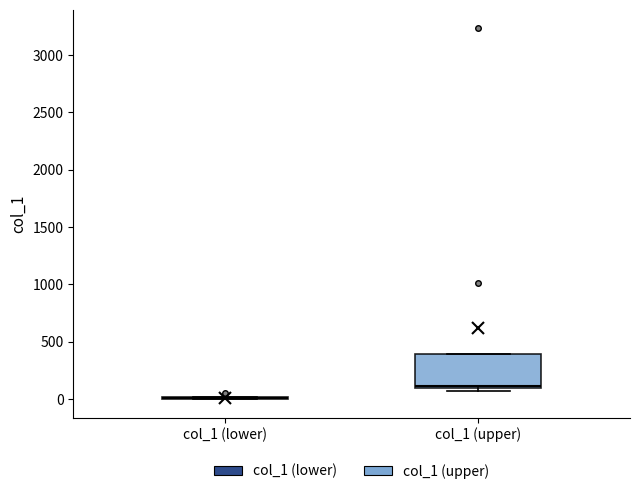

Reading left to right, transcribe this box plot: for each box, give where its median line is, the range the box spans, and where its two whiskers end, as read against the y-axis. The values are not printed on the chart, so give them approximately, as read against the axis.

col_1 (lower): box collapsed to a line at 0, whiskers 0 to 0
col_1 (upper): median 100, box 100 to 400, whiskers 50 to 400